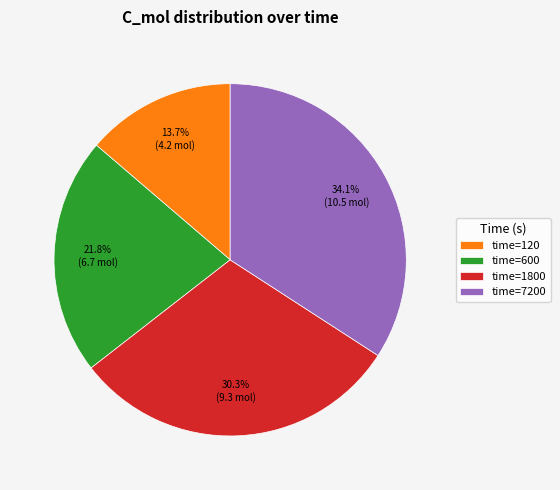

What is the ratio of the value at time=600 to the value at time=7200?

0.6